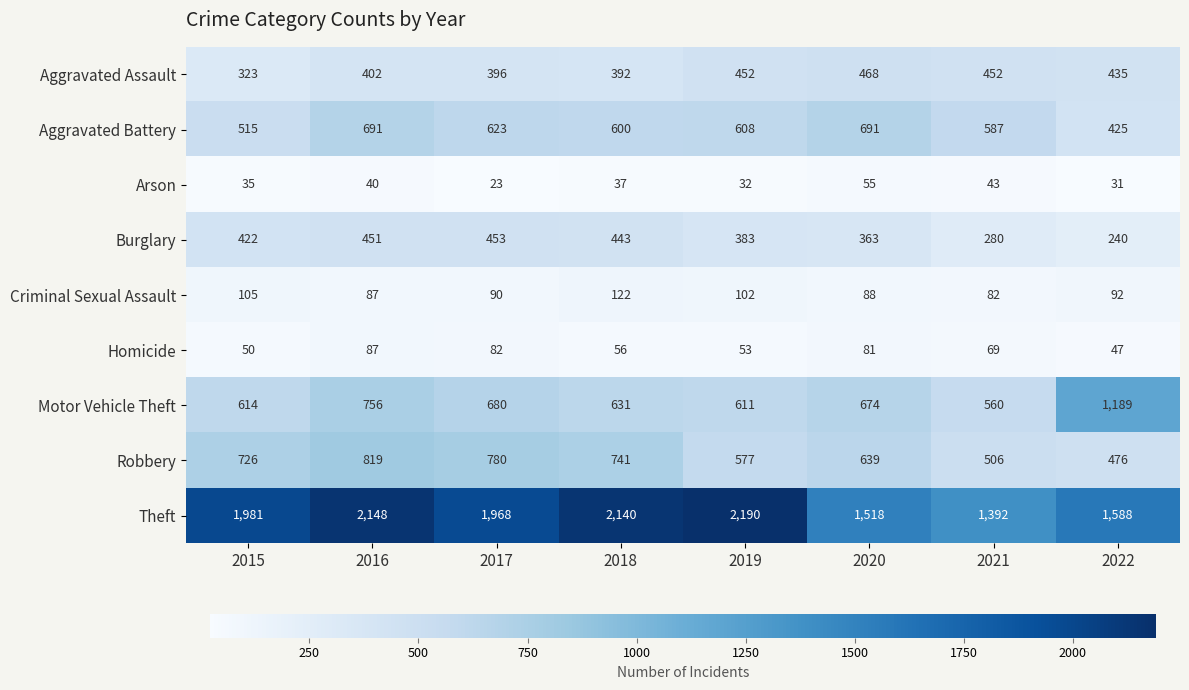

Between 2019 and 2021, which series saw the biggest shift?

Theft